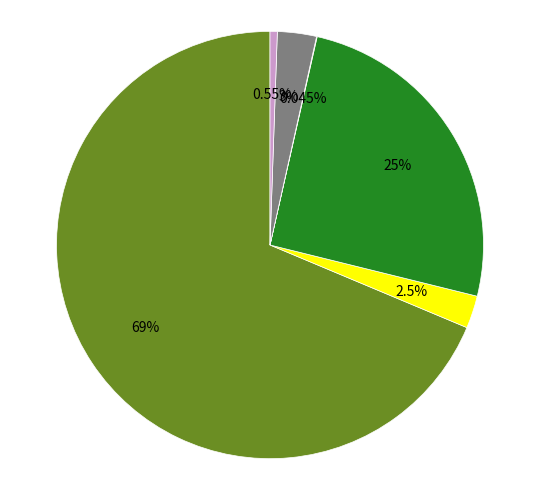

Is there any slice that represents more than half of the pie?

Yes